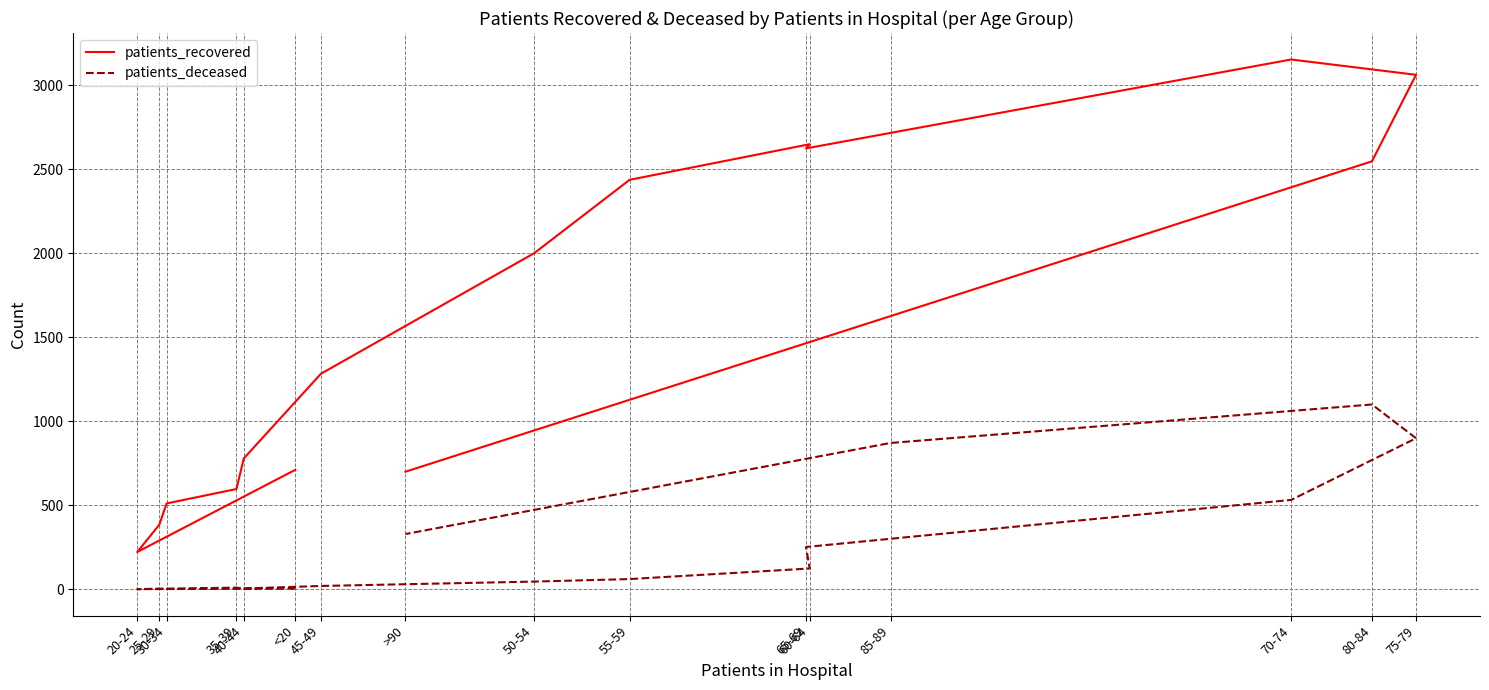

True or false: patients_deceased has a value of 9 at 35-39.

True